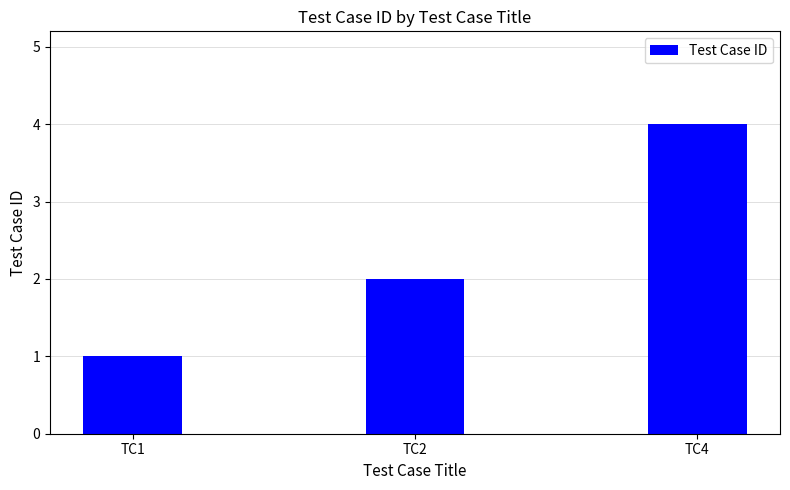

What is the difference between the maximum and second lowest values?

2